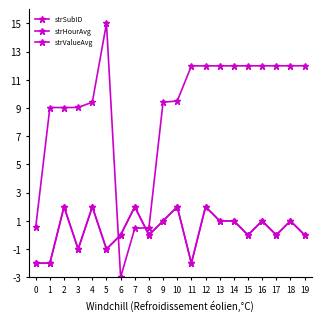

Where is strValueAvg nearest to the value 0?

6